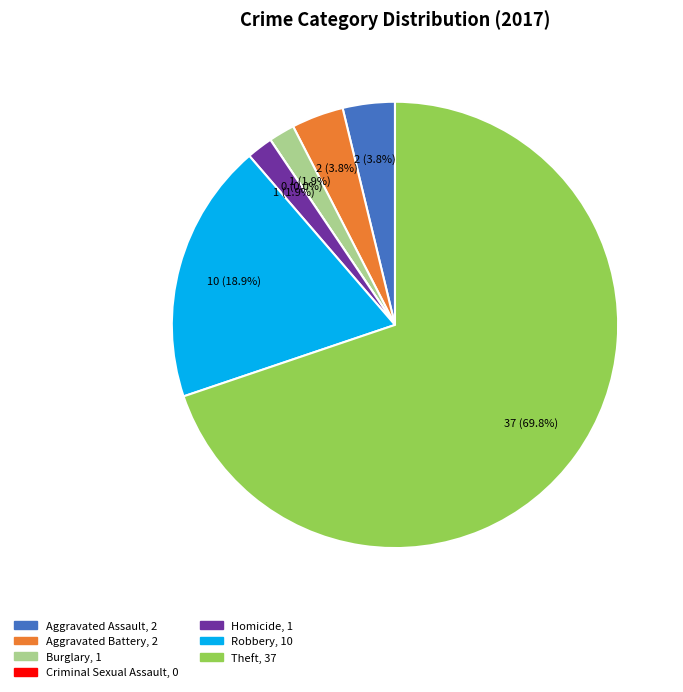

True or false: Aggravated Battery accounts for 4% of the total.

True